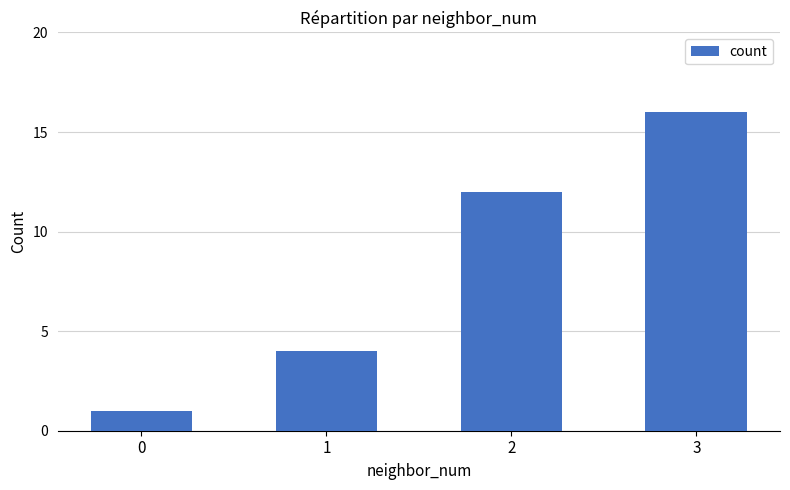

Reading right to left, extract all data points from this chart.

16	12	4	1